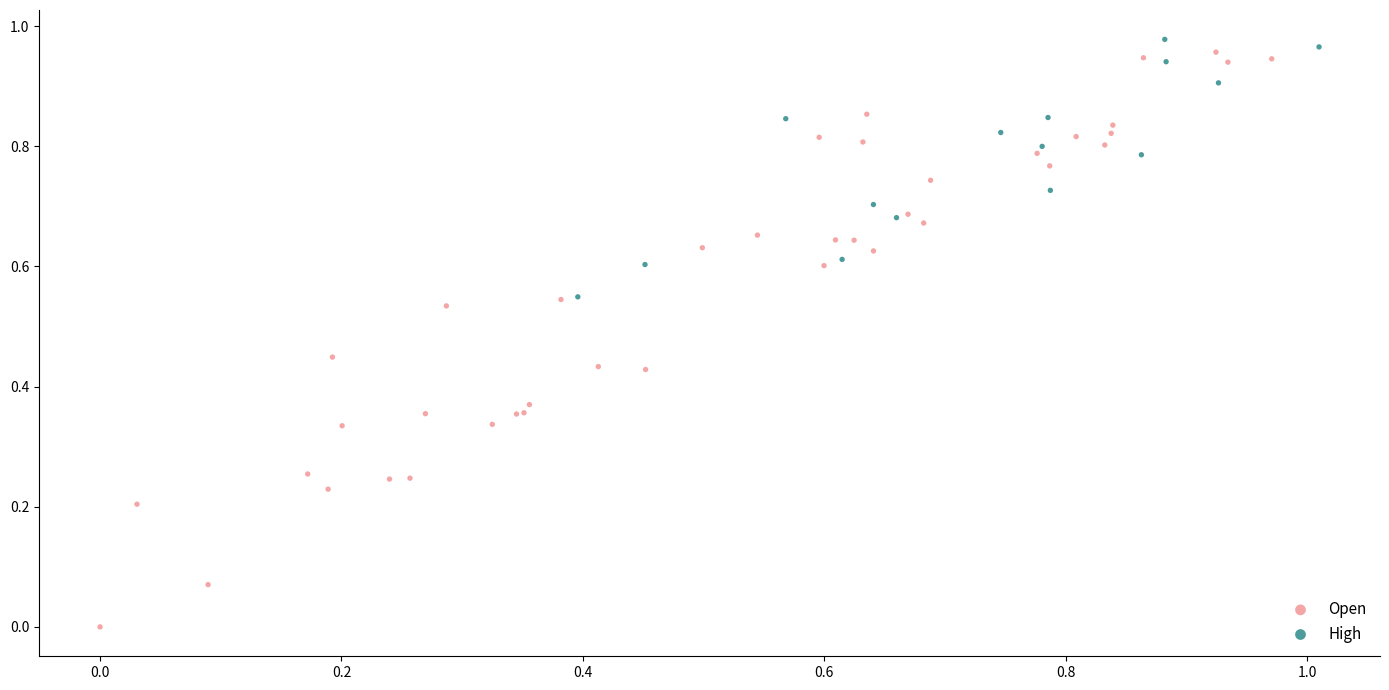

Which series reaches the minimum Y coordinate?

Open